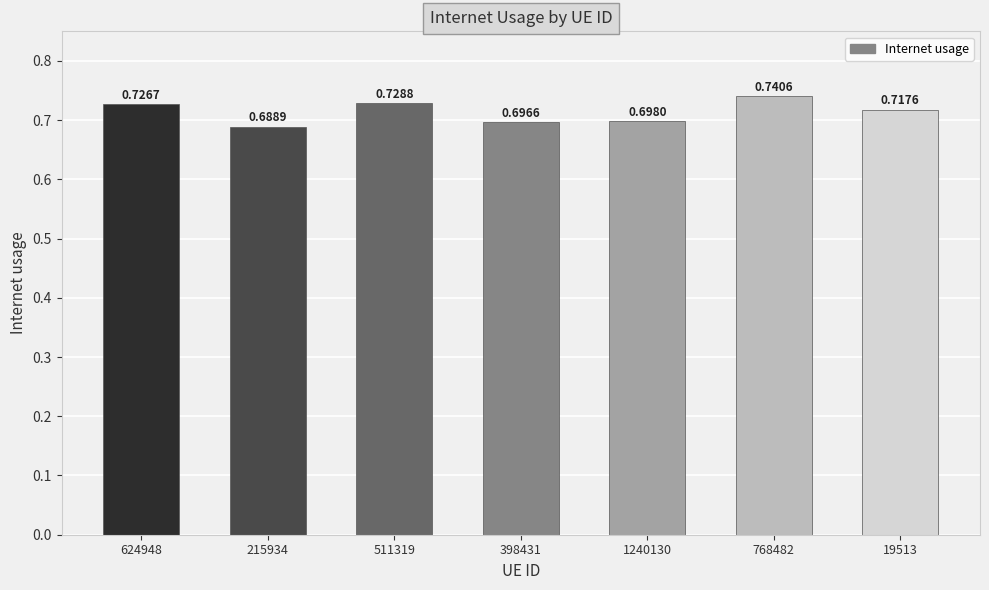

List the labels in order of value, largest first.

768482, 511319, 624948, 19513, 1240130, 398431, 215934